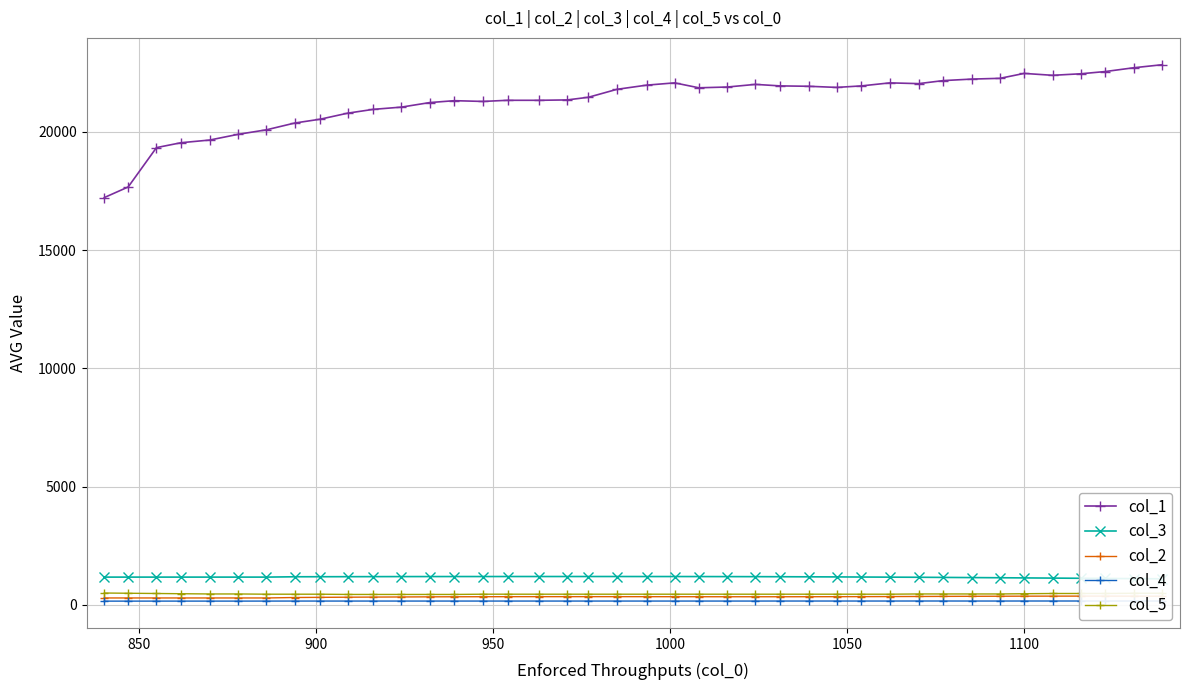

What is the lowest value of the col_1 series?

17223